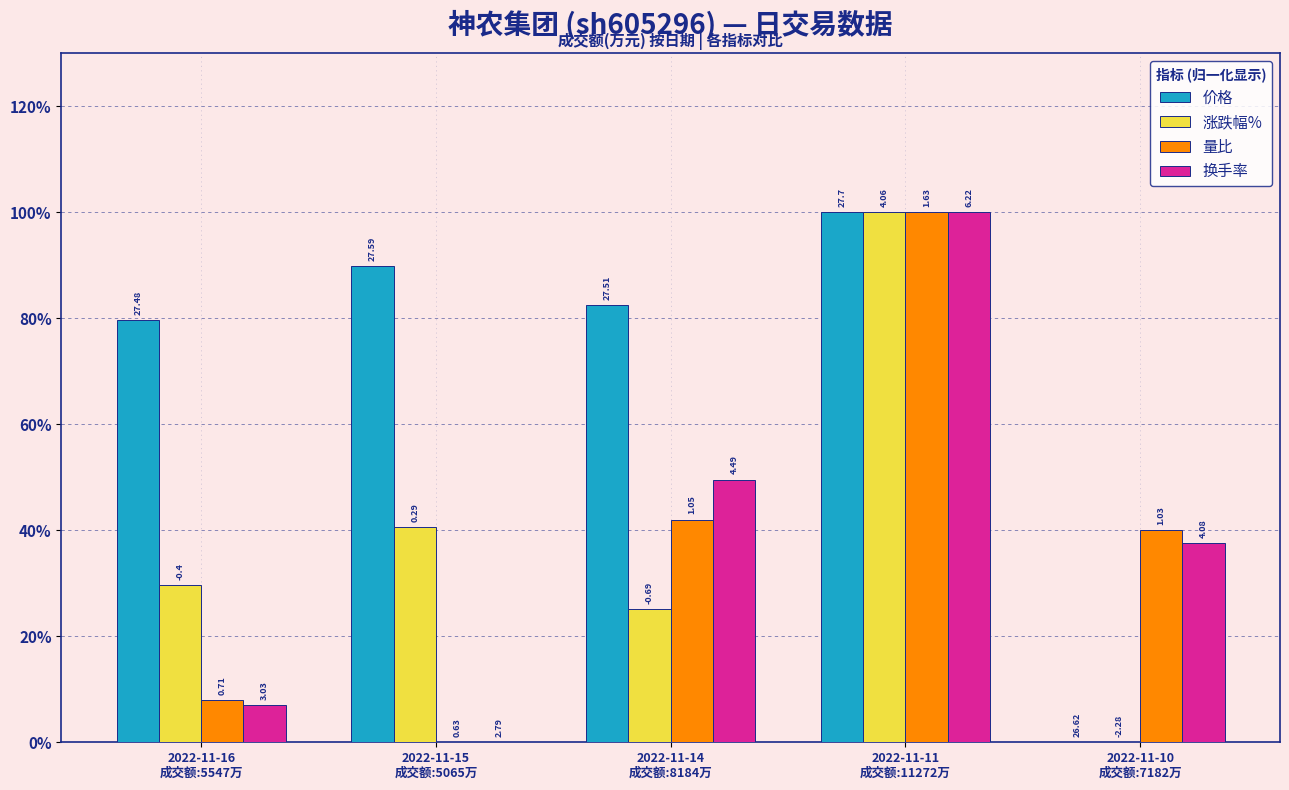

What is the label of the 5th bar from the right?

2022-11-16
成交额:5547万